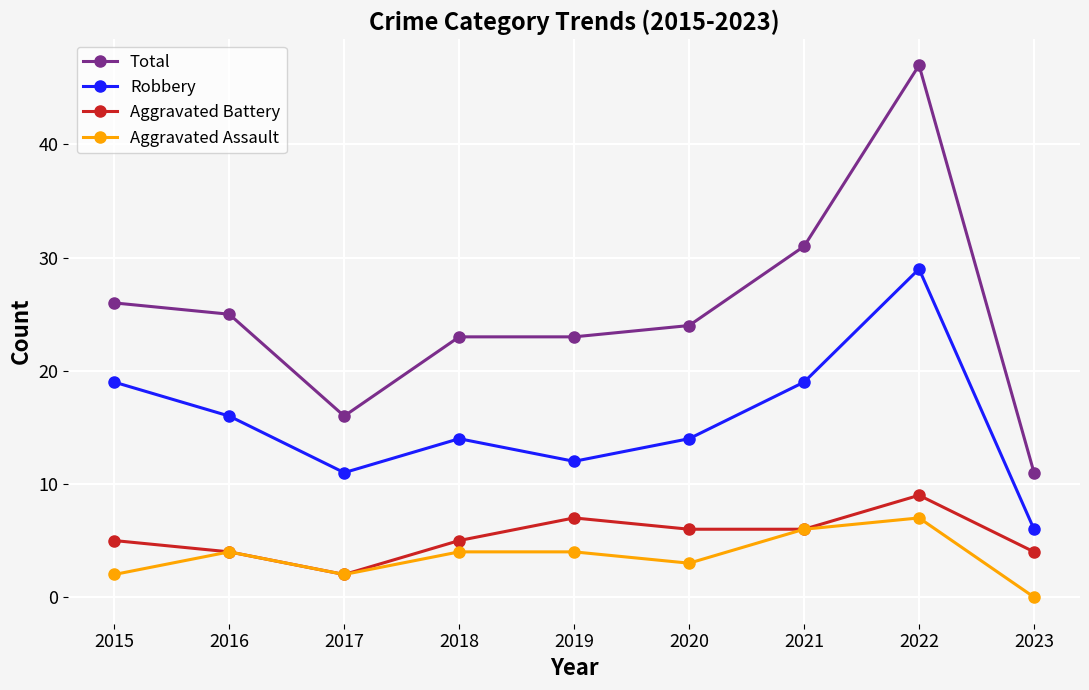

What is the sum of all Robbery values?

140